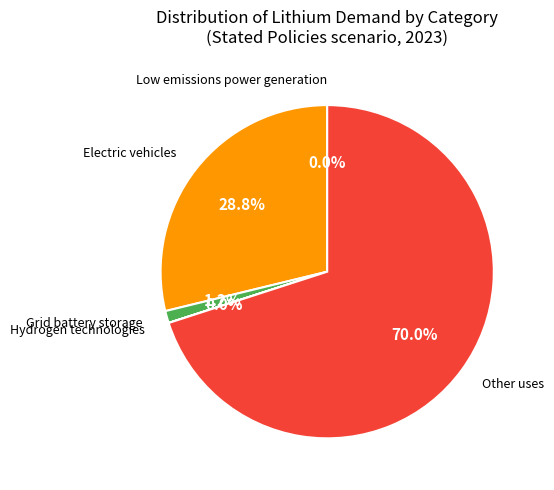

Does any single category account for the majority?

Yes